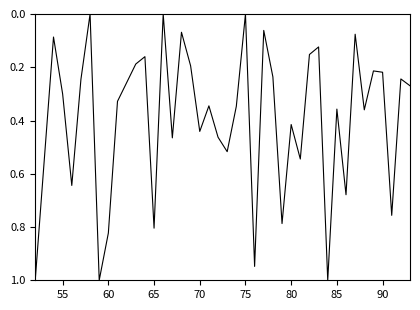

What is the difference between the maximum and minimum values?

1.0